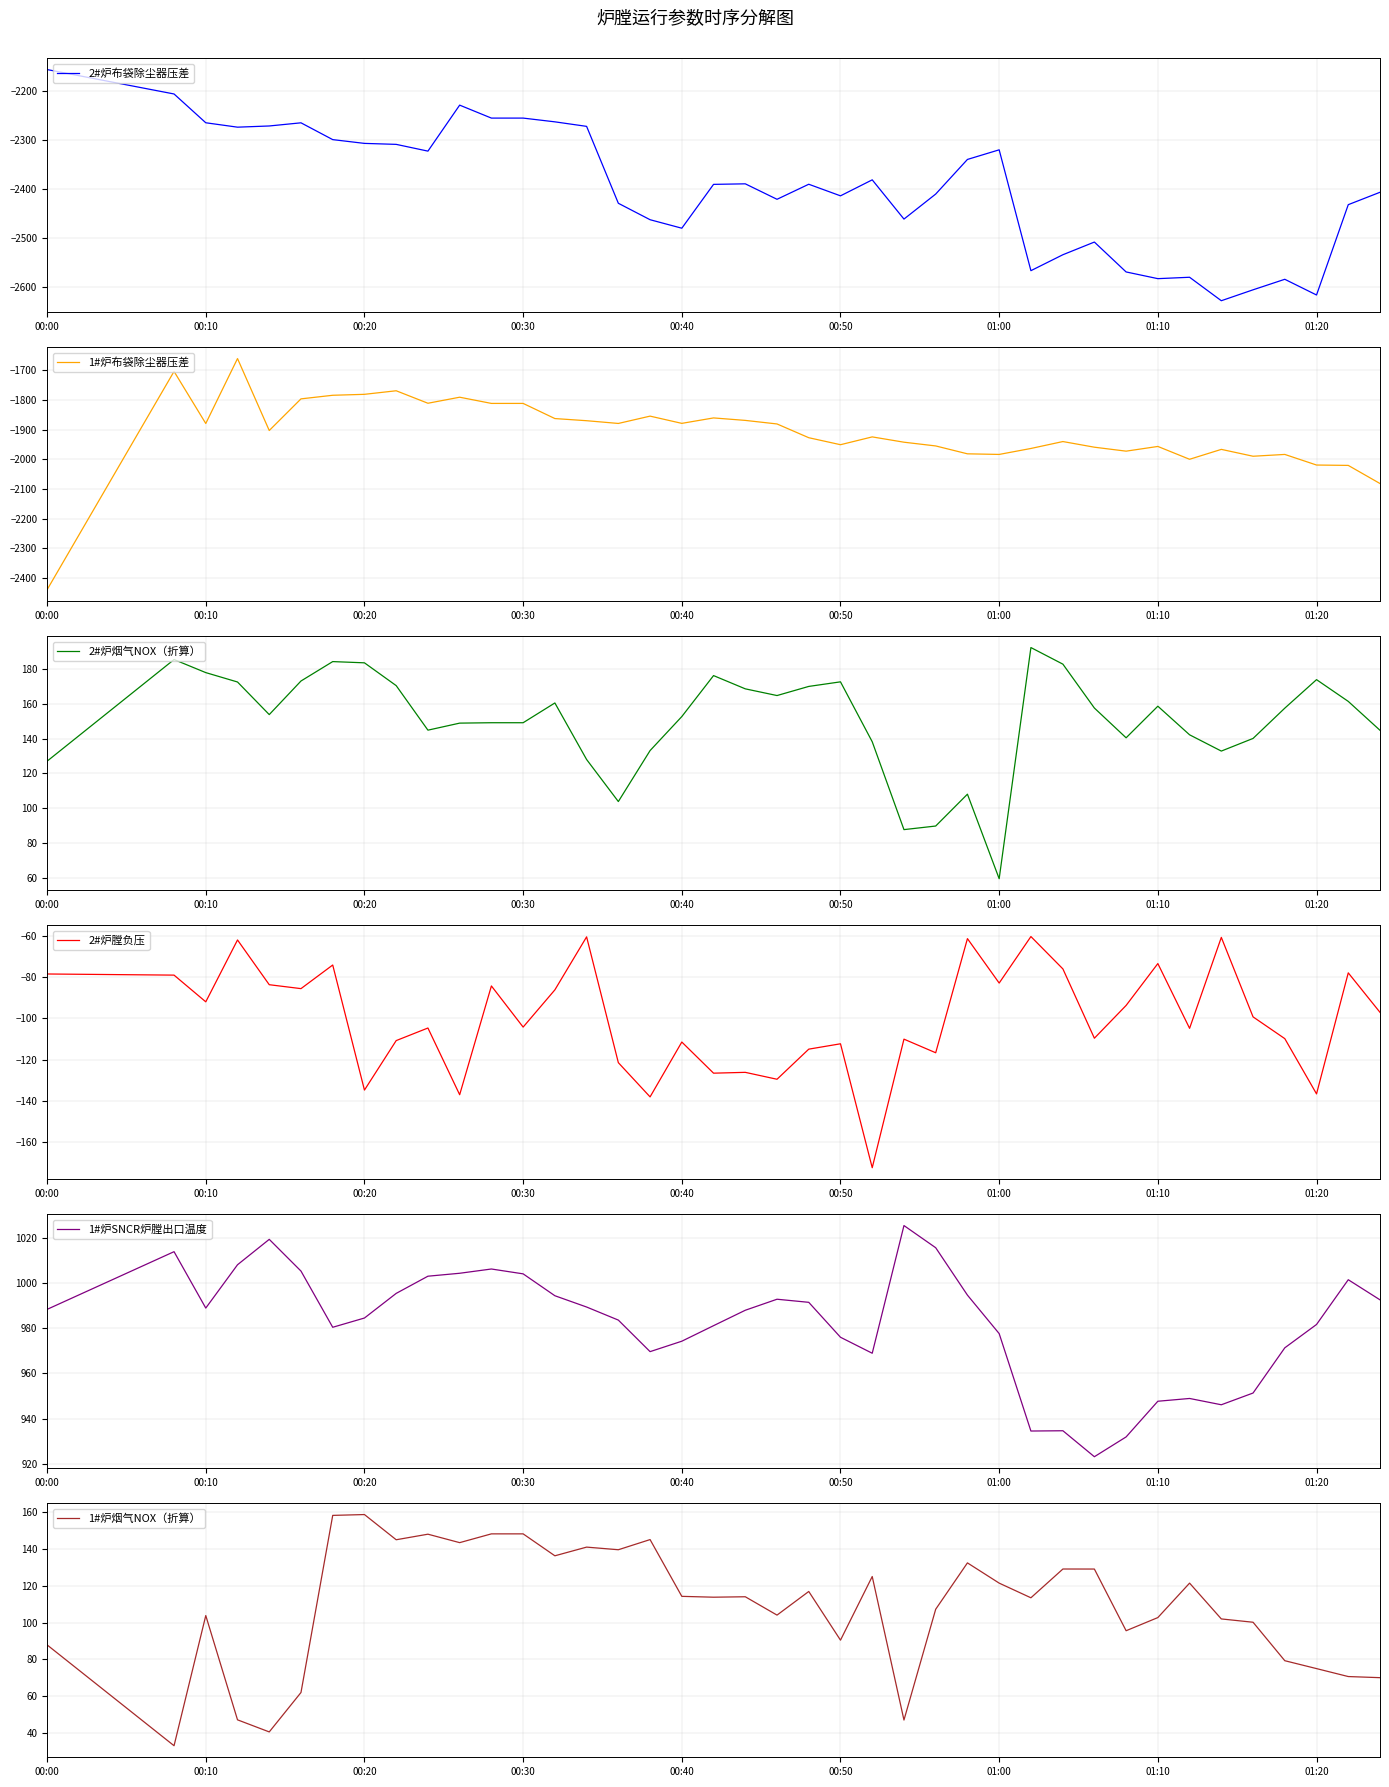

What is the sum of all 2#炉布袋除尘器压差 values?

-95826.3